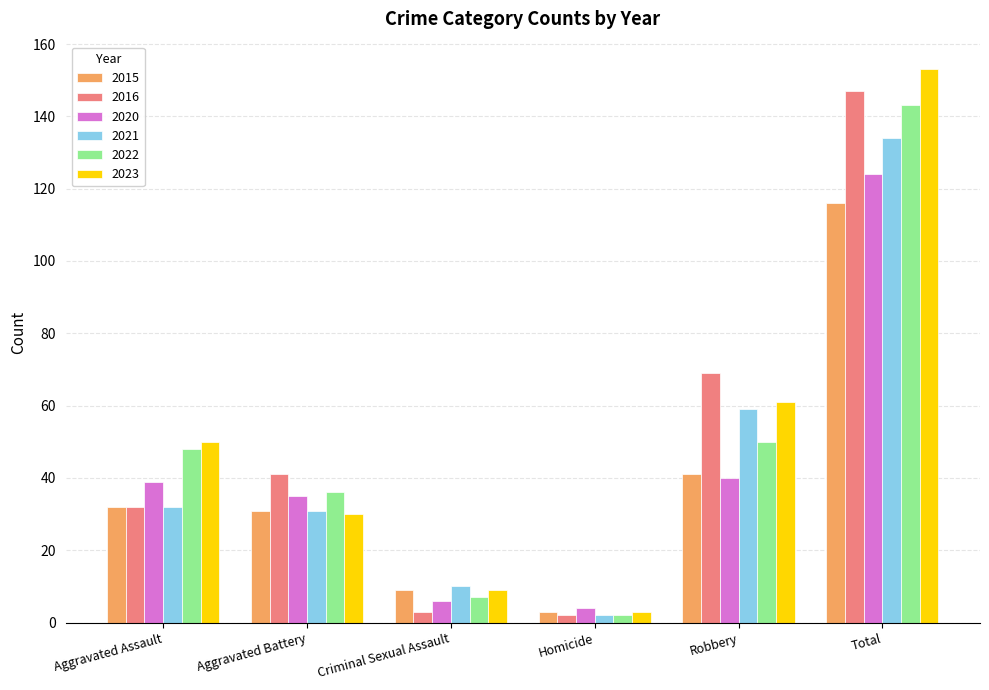

The value of 2016 at Aggravated Assault is 32. True or false?

True